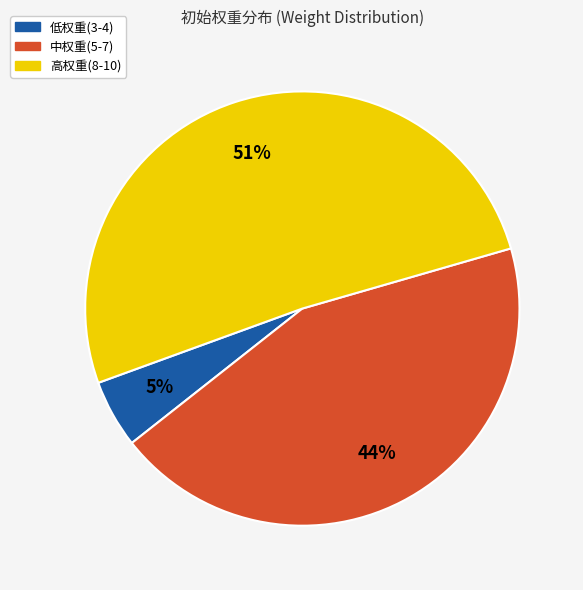

Is there any slice that represents more than half of the pie?

Yes